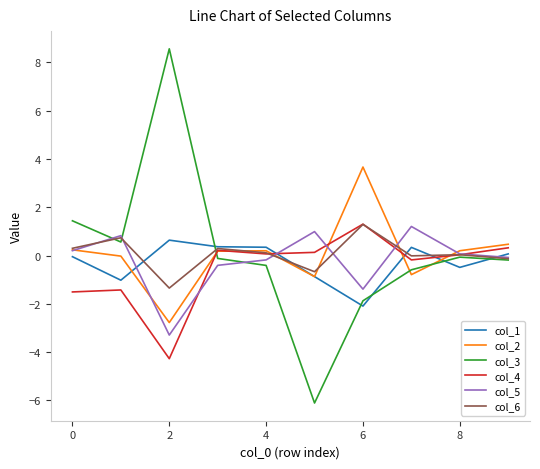

What is the minimum value for col_2?

-2.8